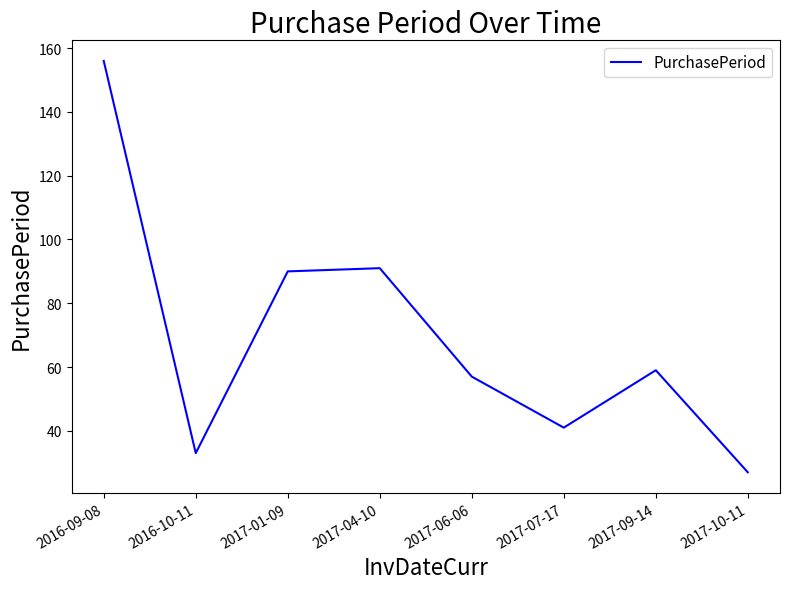

What position from the right is 2017-06-06?

4